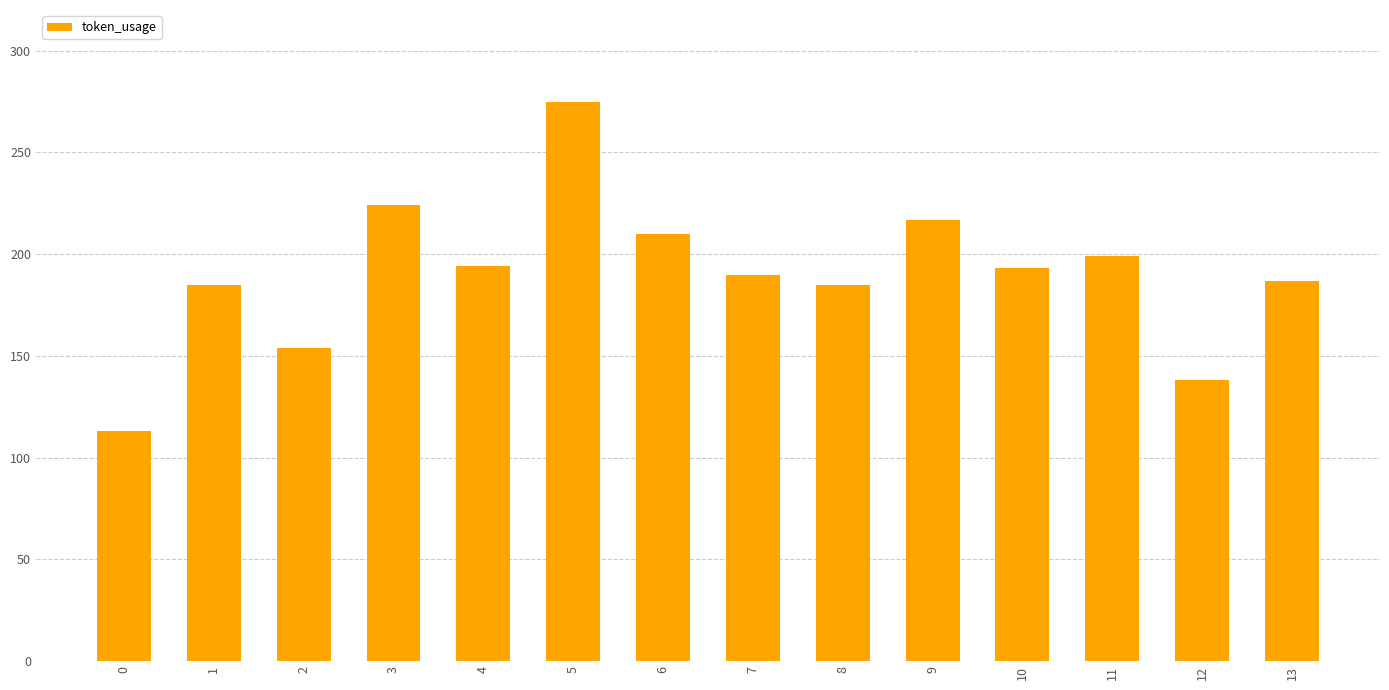

What is the change in value from 2 to 13?

+33